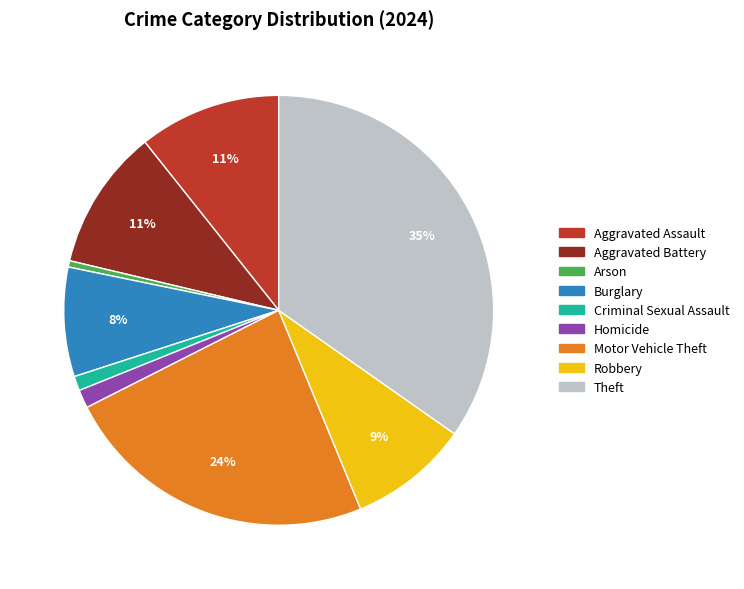

Does Burglary account for over 50% of the chart?

No